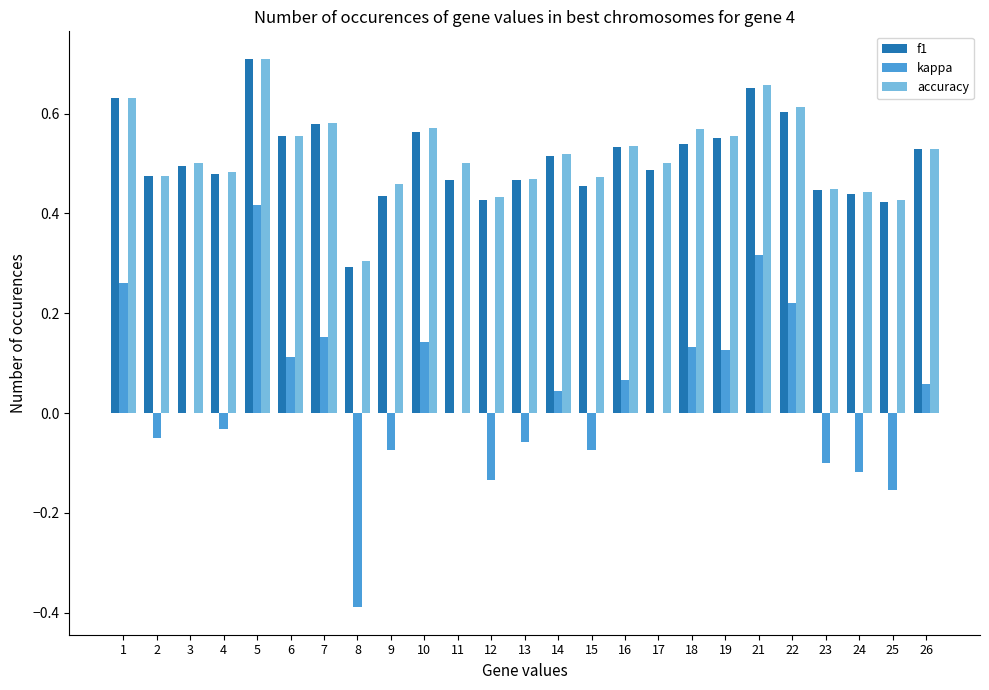

At which label does accuracy reach its peak?

5